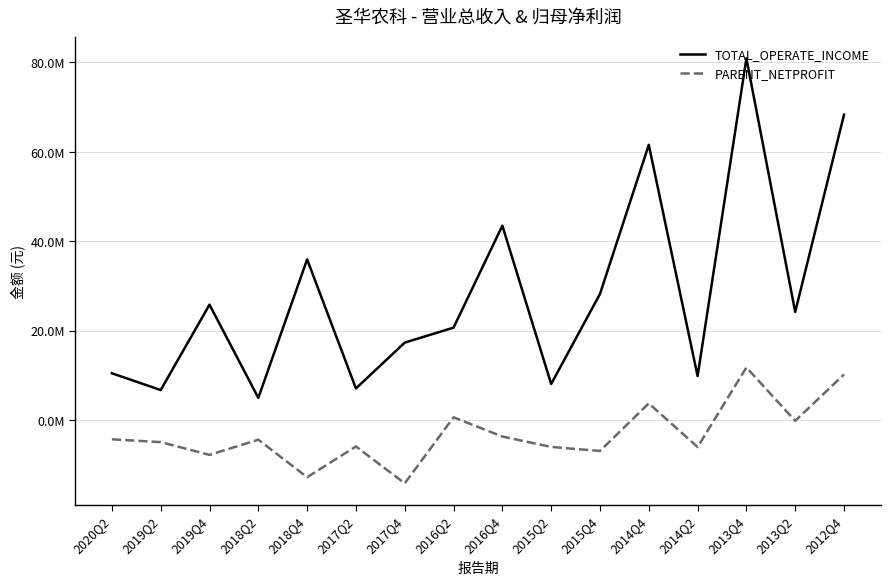

True or false: PARENT_NETPROFIT and TOTAL_OPERATE_INCOME cross at least once.

False